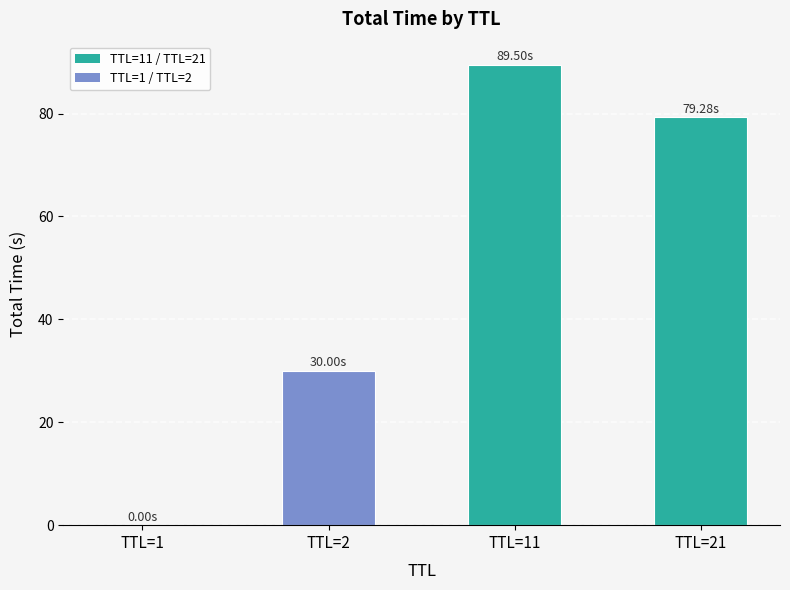

Which has a higher value, TTL=11 or TTL=1?

TTL=11